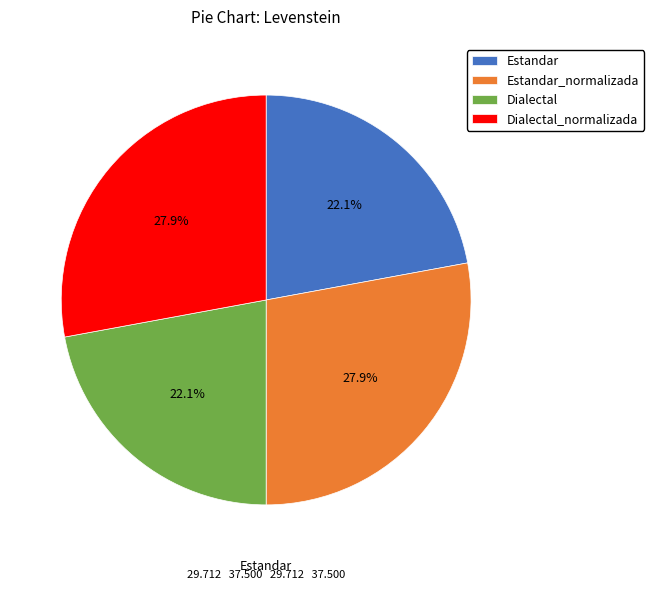

Does any single category account for the majority?

No